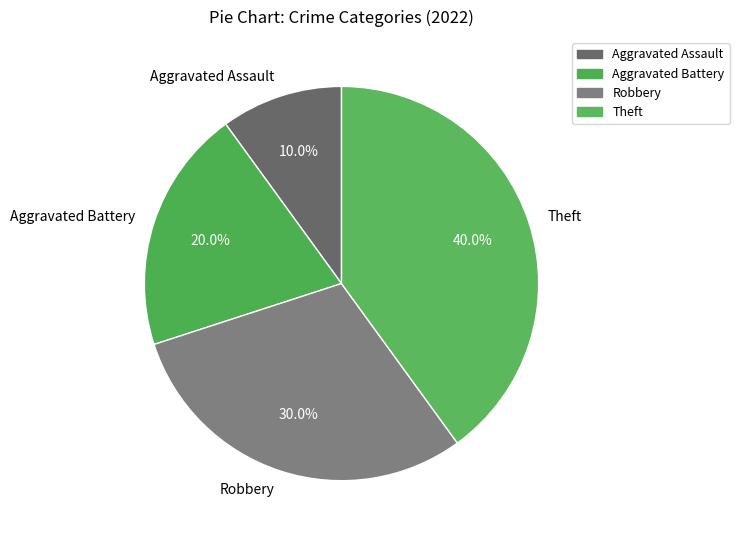

To the nearest percent, what is the combined percentage of Aggravated Battery and Robbery?

50%